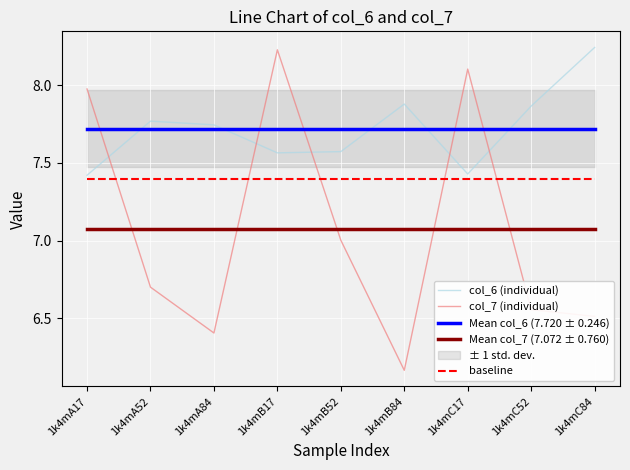

Between which two adjacent categories do col_7 (individual) and Mean col_7 (7.072 ± 0.760) first intersect?

1k4mA17 and 1k4mA52